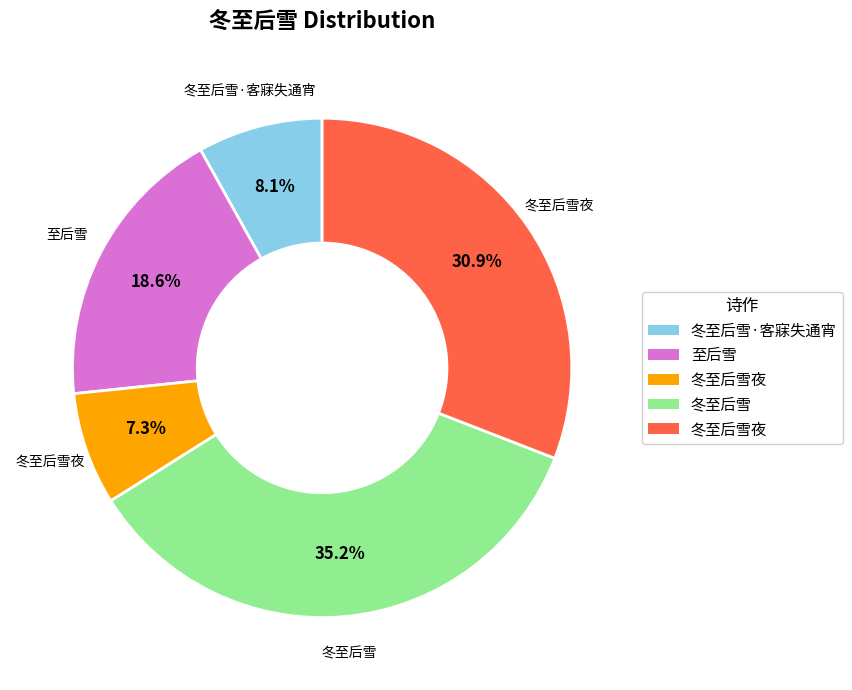

Is there a majority slice in this chart?

No